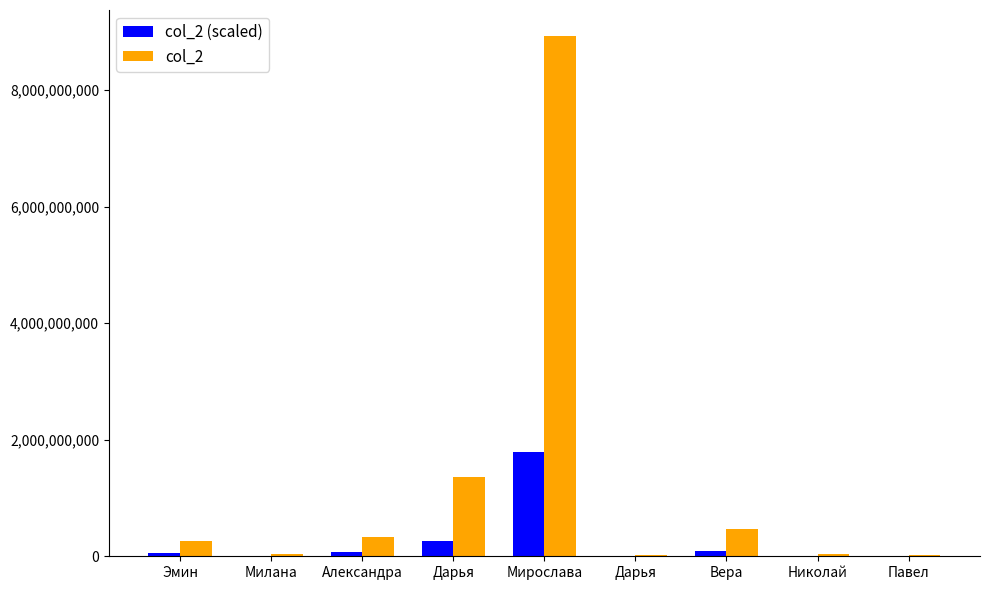

How many distinct data groups are displayed?

2